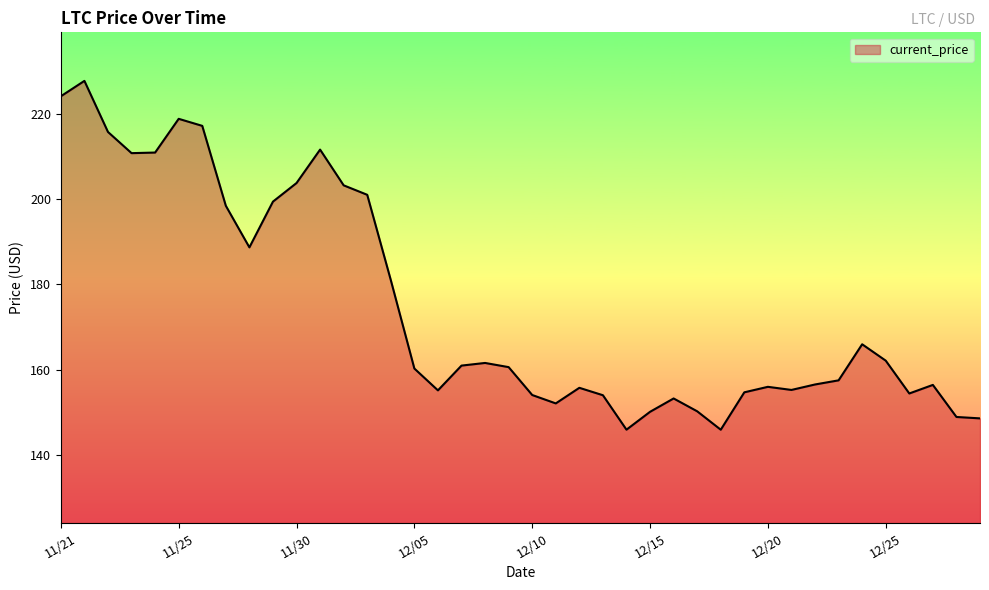

What is the difference between the maximum and minimum values?

81.8